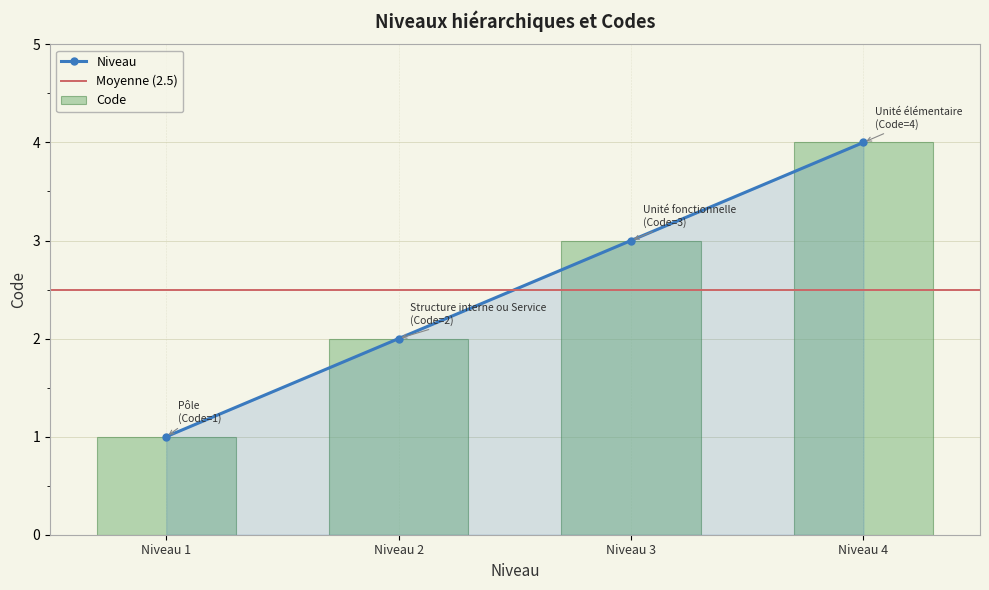

The value of Niveau at Niveau 3 is 3. True or false?

True